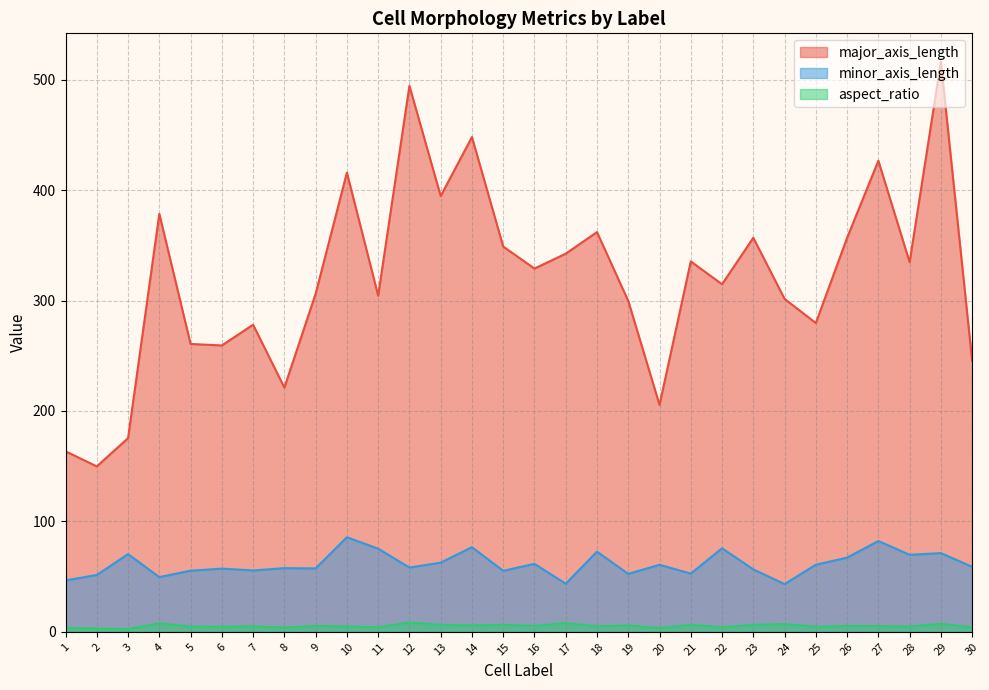

True or false: major_axis_length has more than 1 points higher than both neighbors.

True